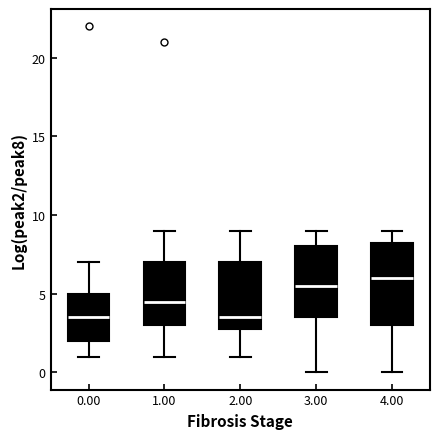

Reading left to right, read every box against the y-axis: the position of its median line, the range the box covers, and the ends of its whiskers. The values are not printed on the chart, so give them approximately, as read against the axis.

0.00: median 3.5, box 2.0 to 5.0, whiskers 1.0 to 7.0
1.00: median 4.5, box 3.0 to 7.0, whiskers 1.0 to 9.0
2.00: median 3.5, box 3.0 to 7.0, whiskers 1.0 to 9.0
3.00: median 5.5, box 3.5 to 8.0, whiskers 0.0 to 9.0
4.00: median 6.0, box 3.0 to 8.5, whiskers 0.0 to 9.0